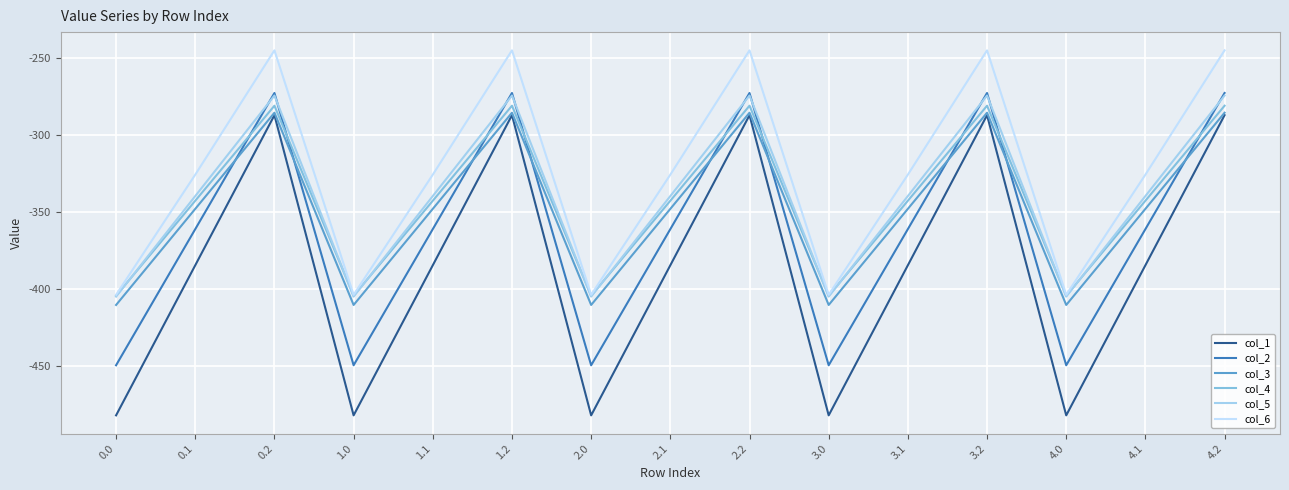

True or false: col_1 and col_4 intersect in this chart.

False